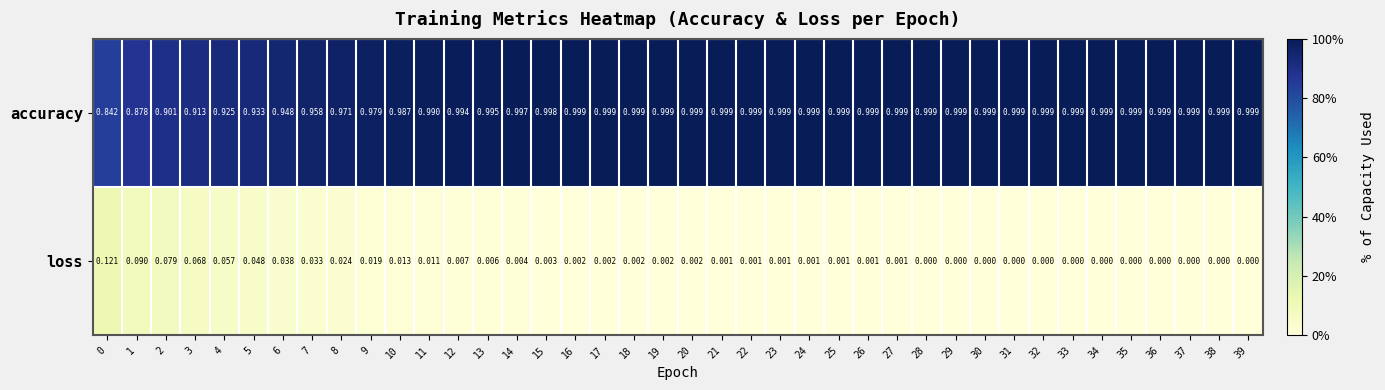

Rank the series at 19 from highest to lowest value.

accuracy, loss